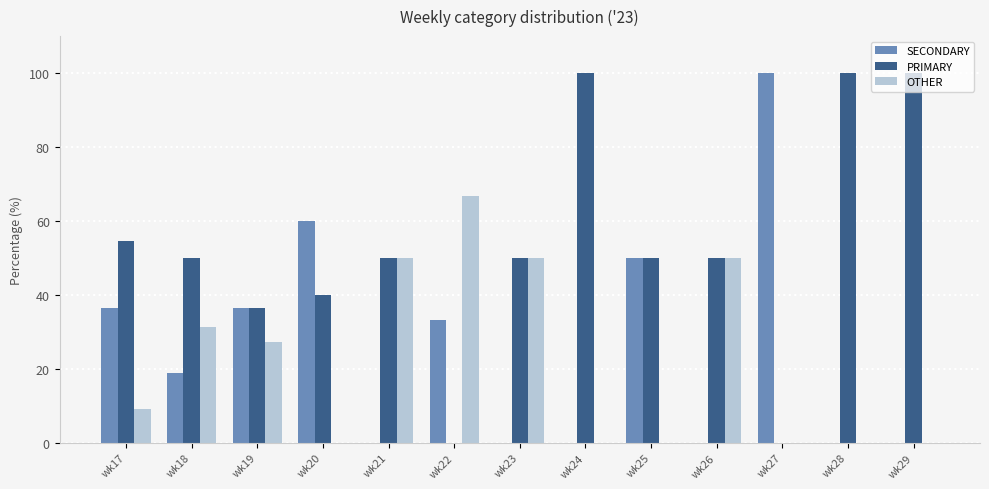

True or false: PRIMARY has a value of 40.0 at wk20.

True